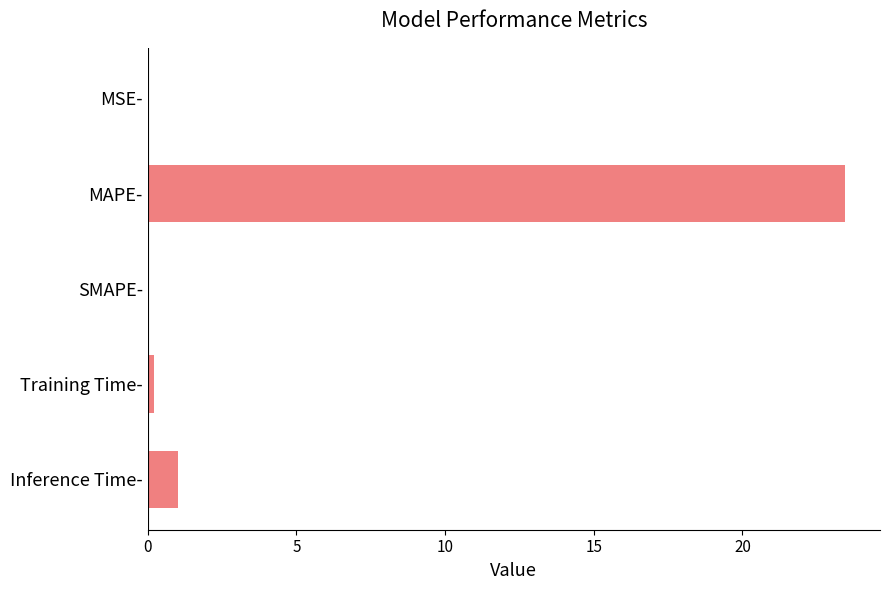

Is it true that the value at Inference Time- is 1.0?

True